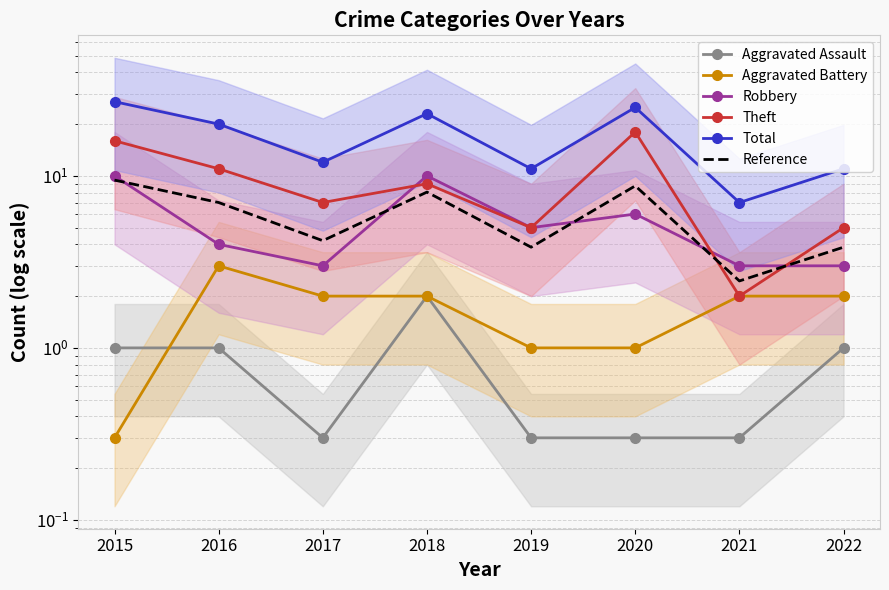

How many lines are shown in the chart?

6